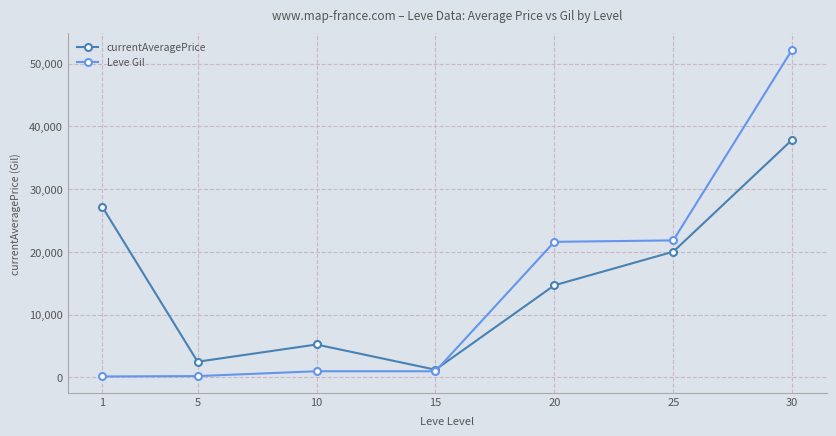

What are all the series names shown in the legend?

currentAveragePrice, Leve Gil